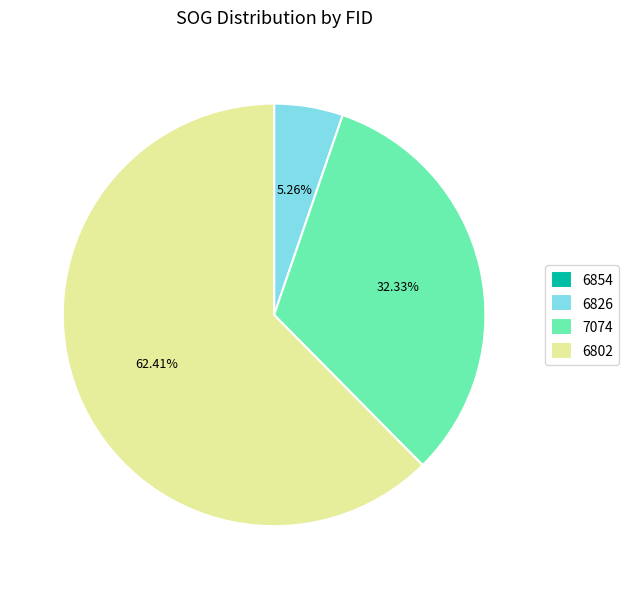

To the nearest percent, what percentage of the pie is 6826?

5%